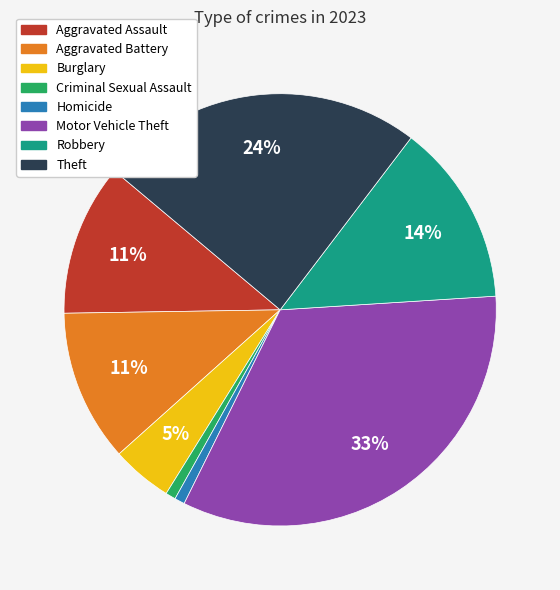

To the nearest percent, what portion does Aggravated Battery represent?

11%